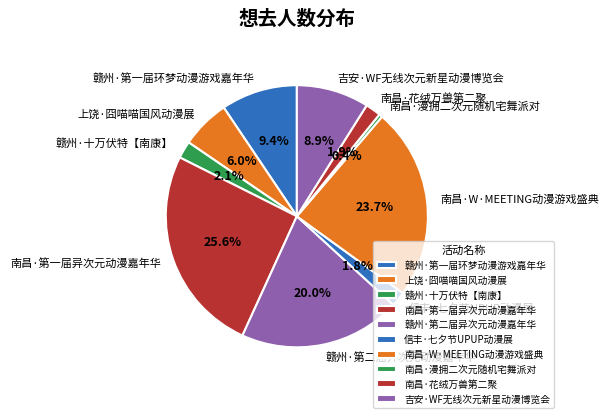

Does 赣州·第一届环梦动漫游戏嘉年华 account for over 50% of the chart?

No